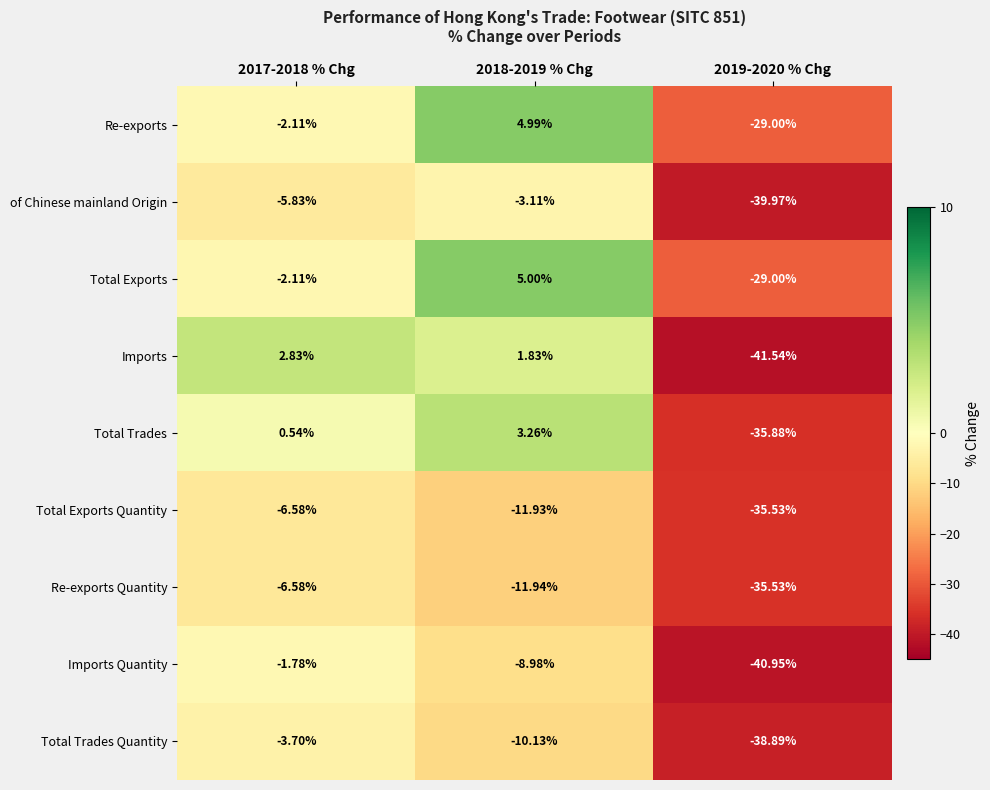

How many categories are shown in the chart?

3